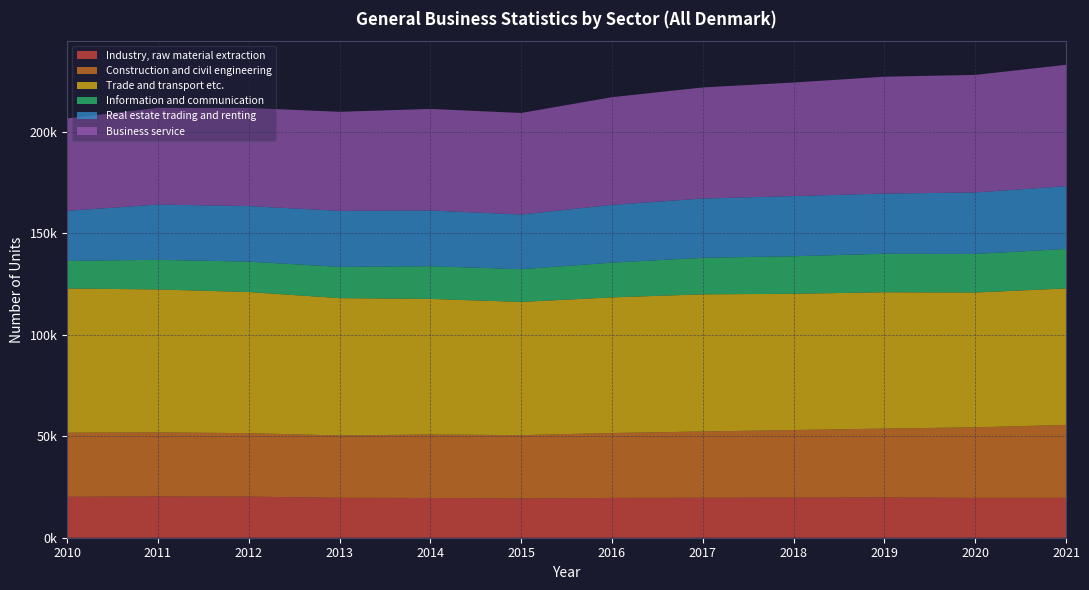

Reading left to right, list all the values displayed in this chart.

Industry, raw material extraction: 20155	20312	20228	19667	19584	19341	19610	19698	19747	19840	19629	19636
Construction and civil engineering: 31588	31575	31300	30707	31280	31197	31973	32643	33306	33937	34756	35949
Trade and transport etc.: 71035	70428	69508	67656	66781	65635	66816	67559	67121	67149	66412	67232
Information and communication: 13597	14588	14962	15409	16109	16109	17130	17992	18492	18970	19003	19448
Real estate trading and renting: 24664	27220	27398	27574	27464	26935	28448	29216	29654	29644	30296	30935
Business service: 45520	47637	48347	48810	50021	50038	53054	54721	55923	57584	57904	59768